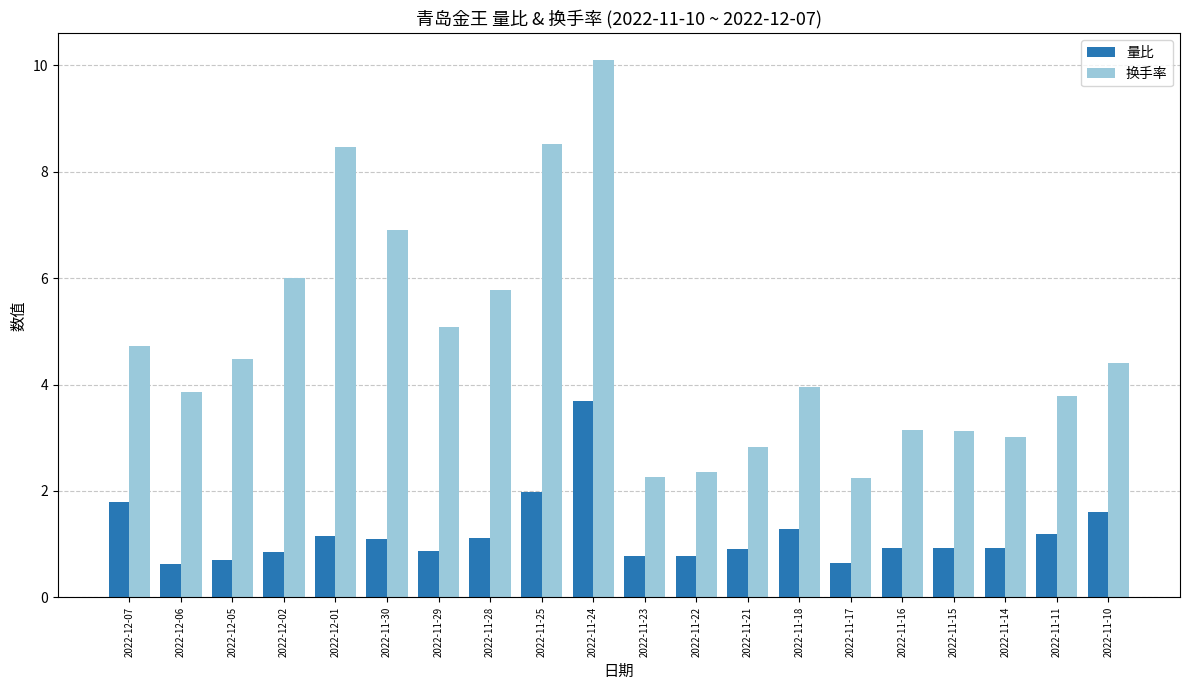

True or false: 量比 has a value of 0.6 at 2022-12-06.

True